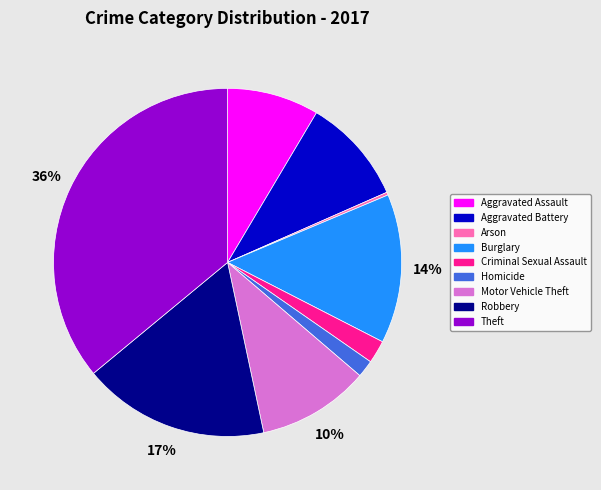

Do Criminal Sexual Assault and Theft together represent more than half of the pie?

No